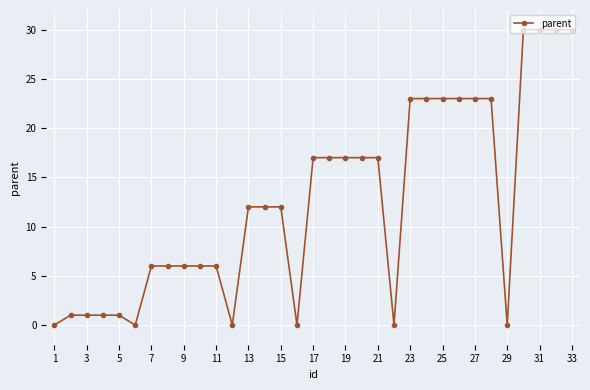

What is the greatest value displayed?

30